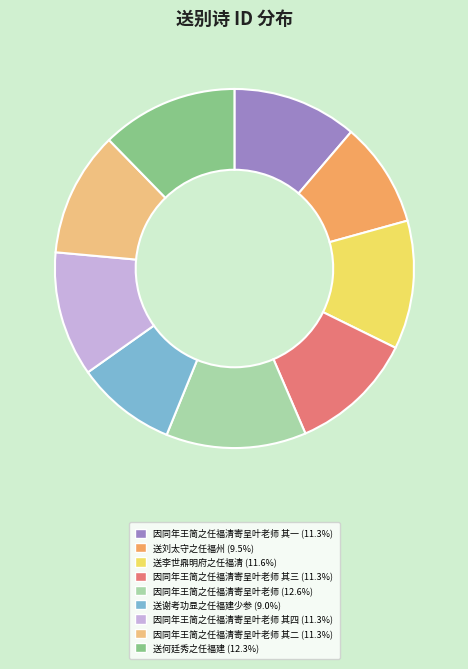

Is there any slice that represents more than half of the pie?

No